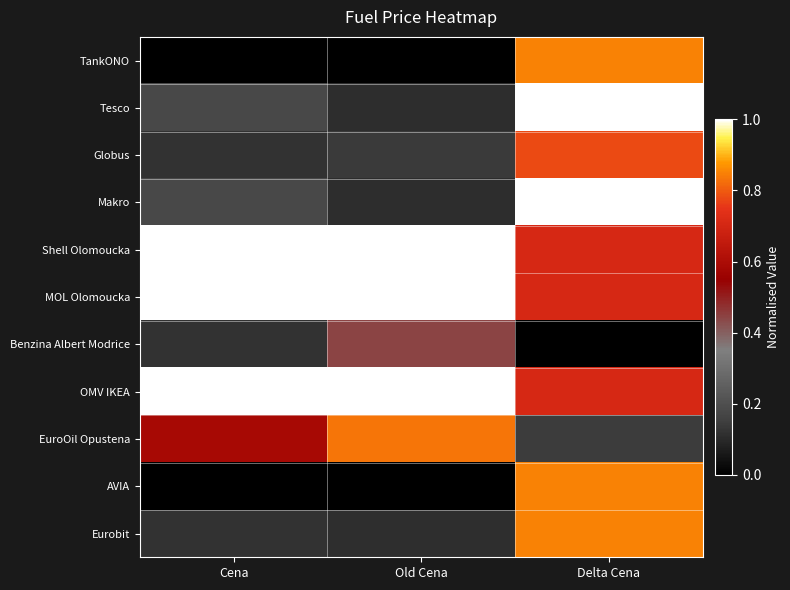

What is the spread (max minus min) of values at Cena?

1.0